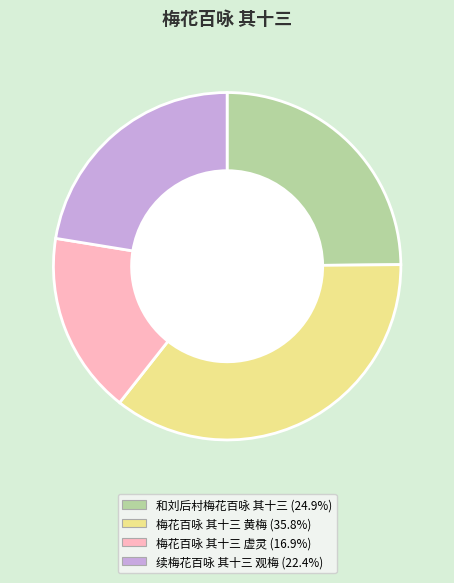

Rank the categories by value from highest to lowest.

梅花百咏 其十三 黄梅, 和刘后村梅花百咏 其十三, 续梅花百咏 其十三 观梅, 梅花百咏 其十三 虚灵